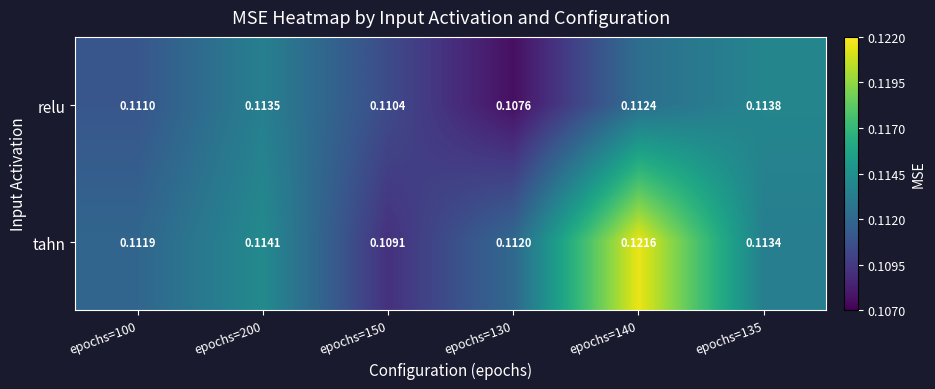

At epochs=135, list the series in order from smallest to largest.

tahn, relu